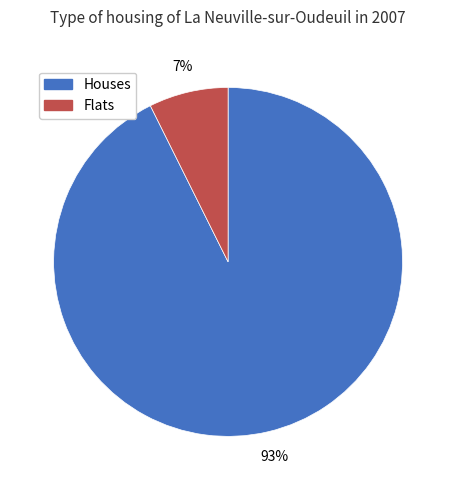

Which has a higher value, Flats or Houses?

Houses